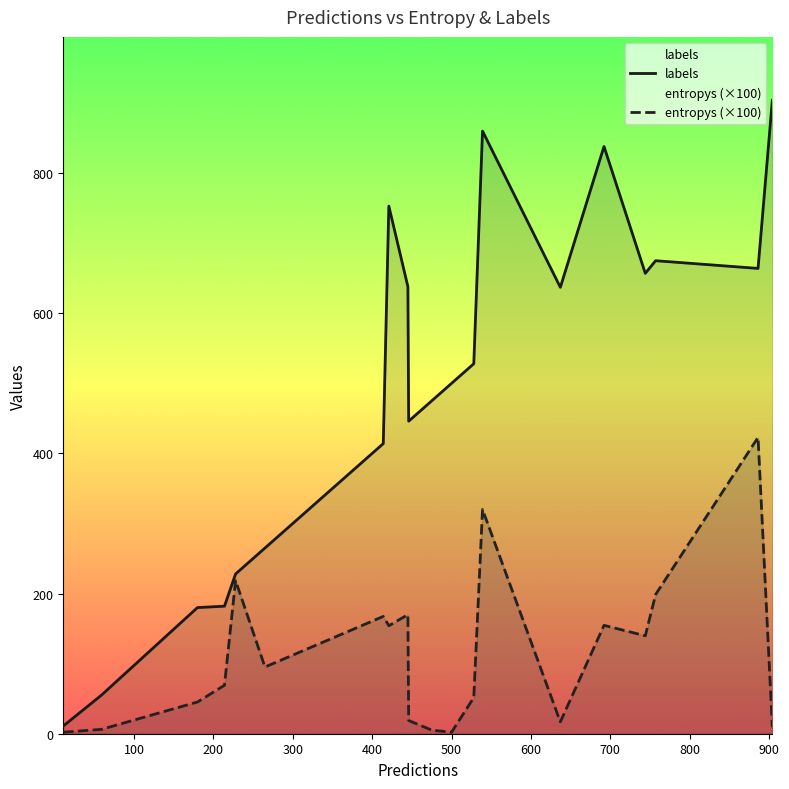

Which series has the largest total across all categories?

labels